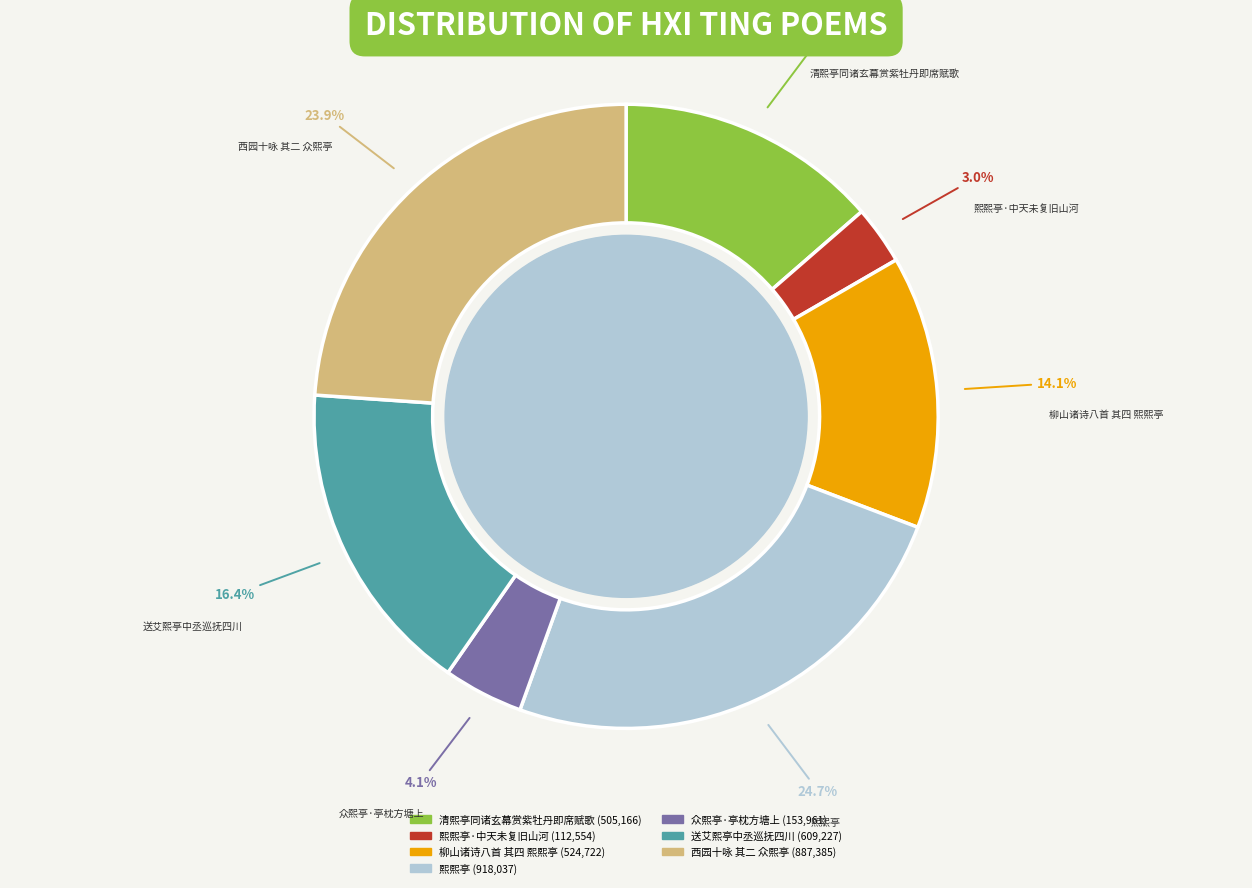

Is there a majority slice in this chart?

No